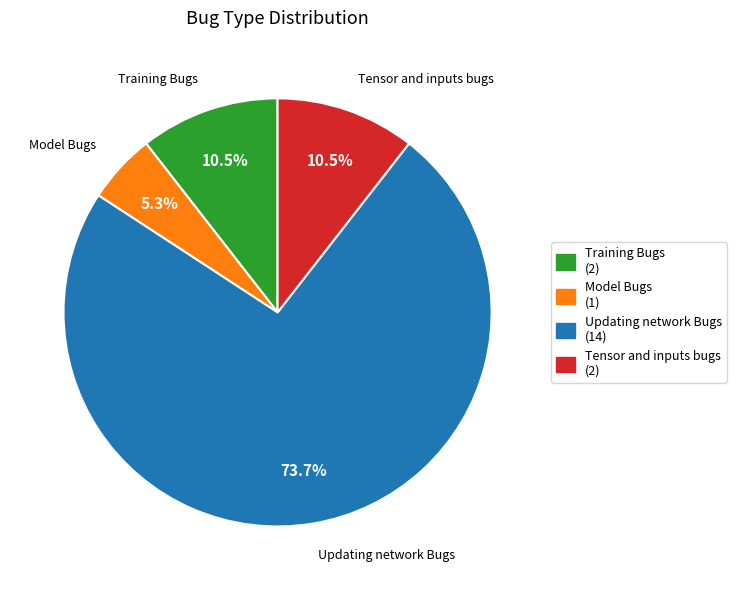

Which has a higher value, Updating network Bugs or Training Bugs?

Updating network Bugs